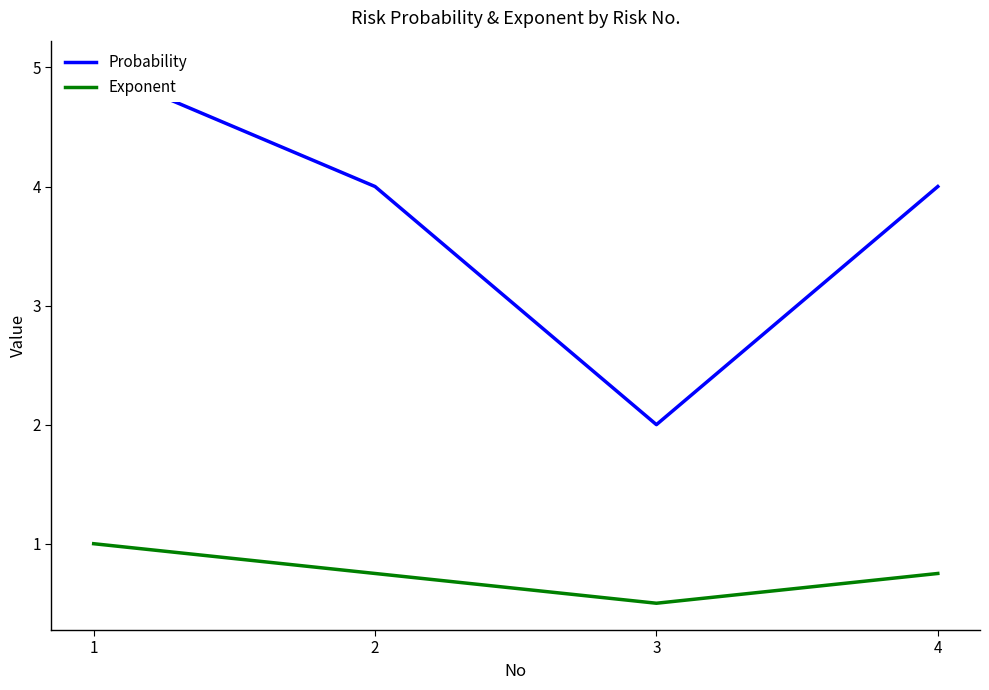

Is the value of Probability at 4 greater than the value of Exponent at 1?

Yes